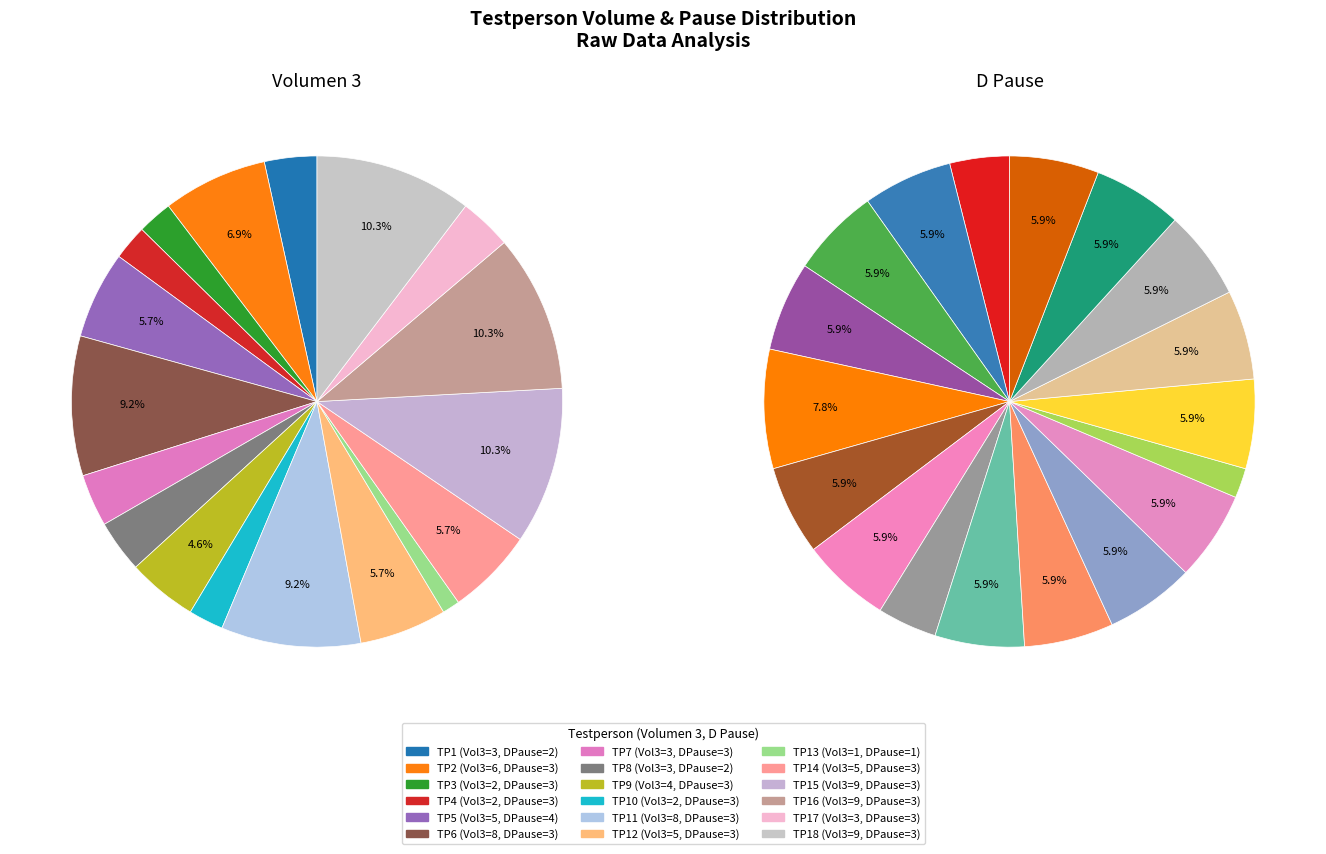

Which category has the smallest portion of the pie?

TP13